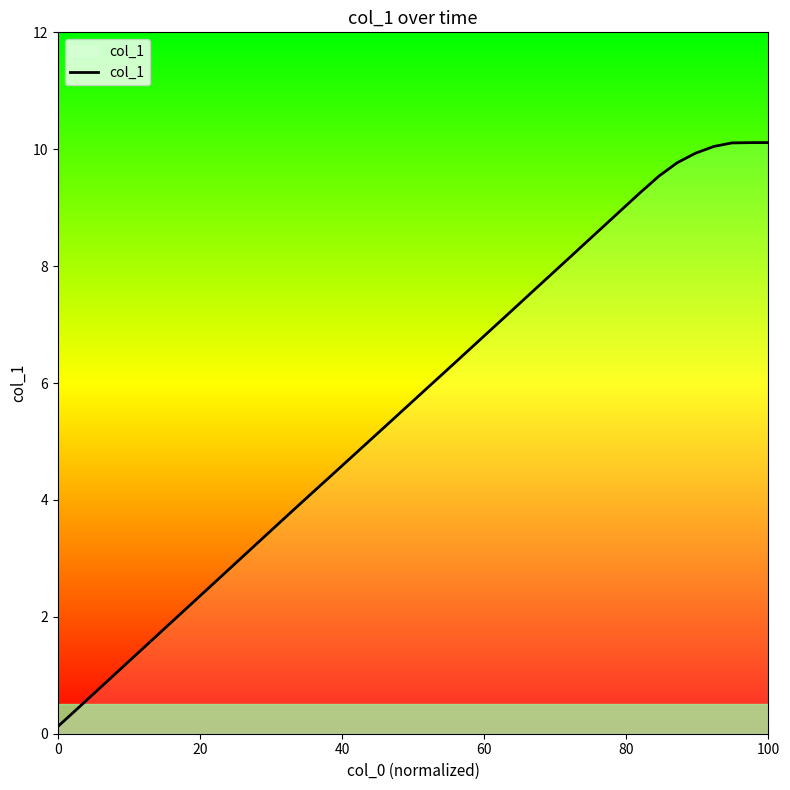

What is the difference between the maximum and minimum values?

10.0